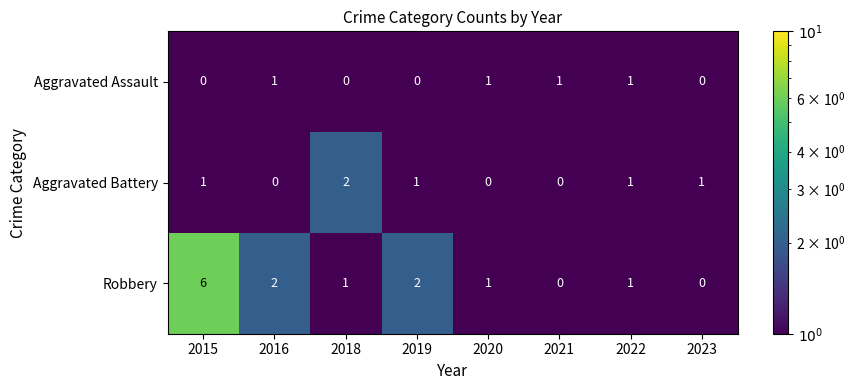

Reading right to left, what are all the values shown in this chart?

Aggravated Assault: 0	1	1	1	0	0	1	0
Aggravated Battery: 1	1	0	0	1	2	0	1
Robbery: 0	1	0	1	2	1	2	6